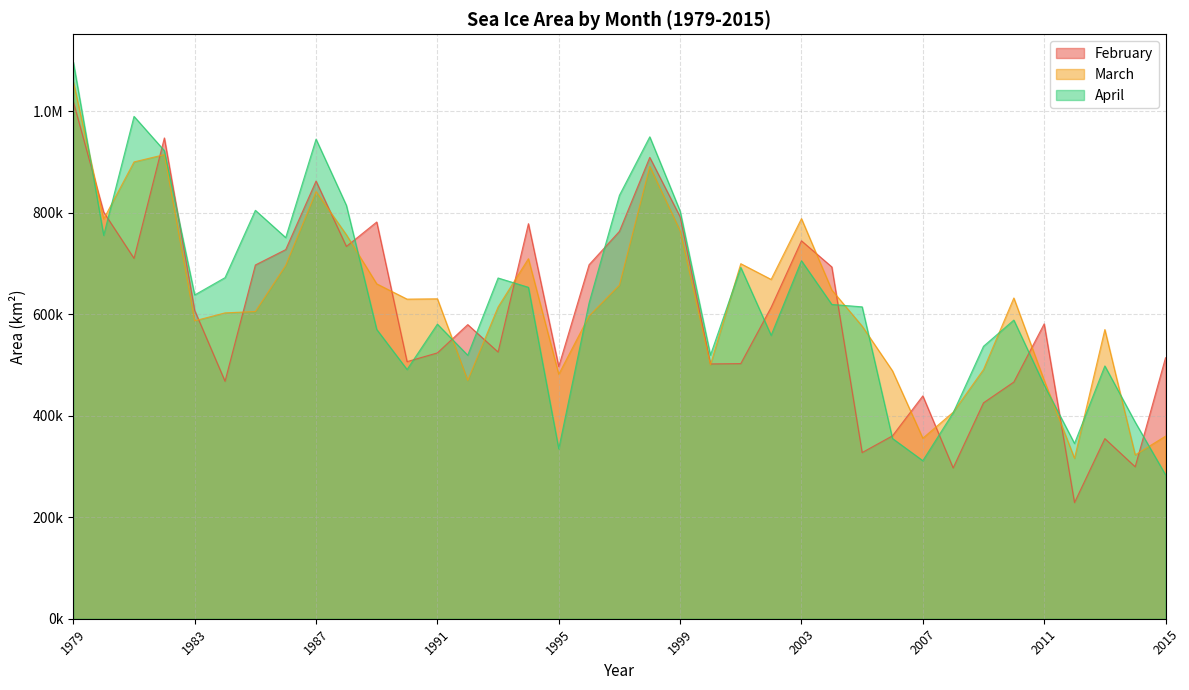

How many data points in April are less than 619194?

18